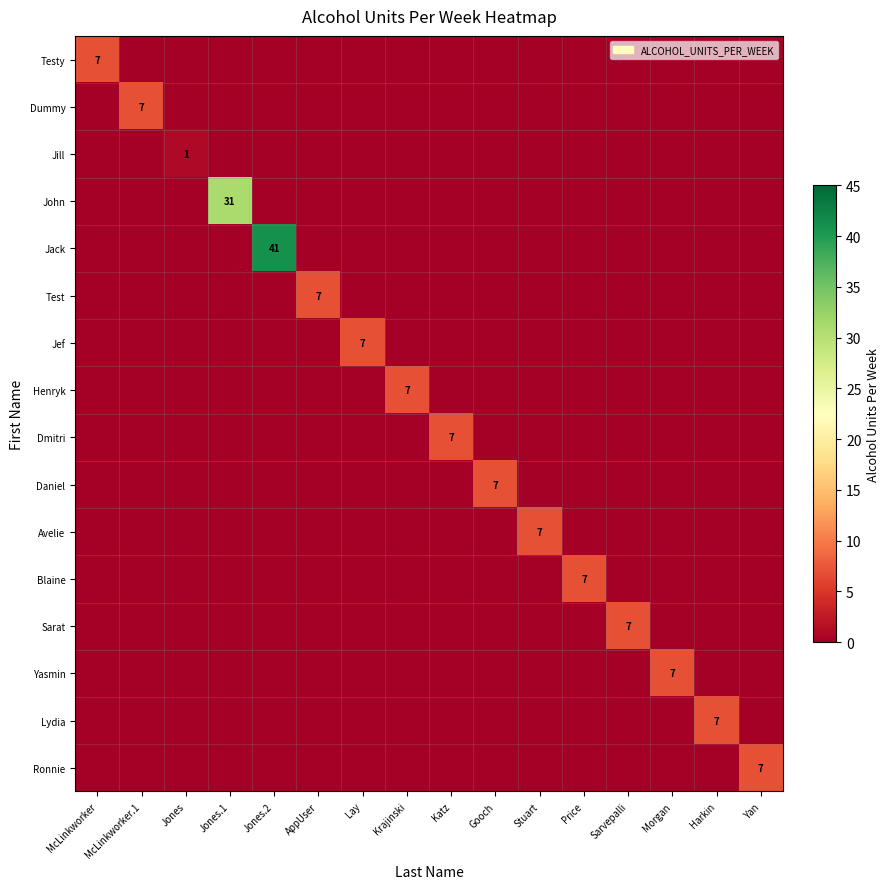

At which label does Blaine reach its minimum?

McLinkworker